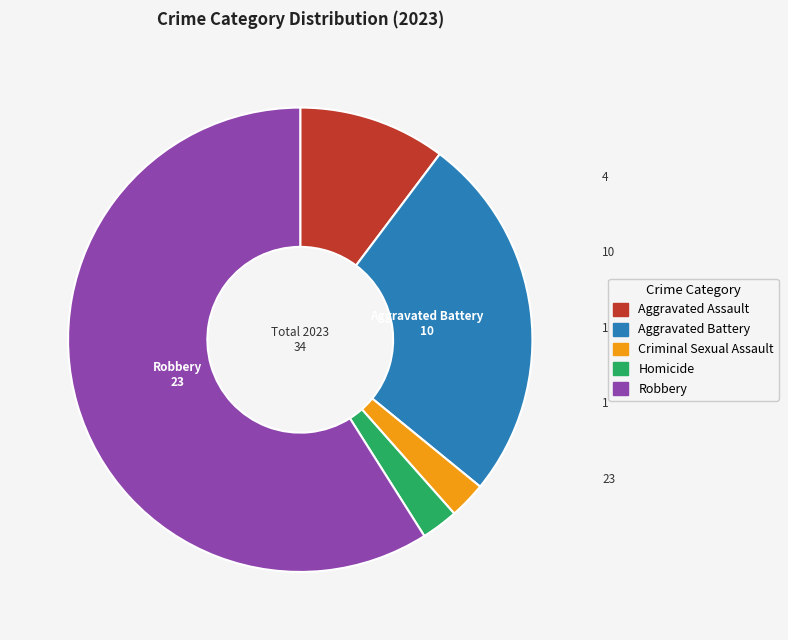

Does any single category account for the majority?

Yes